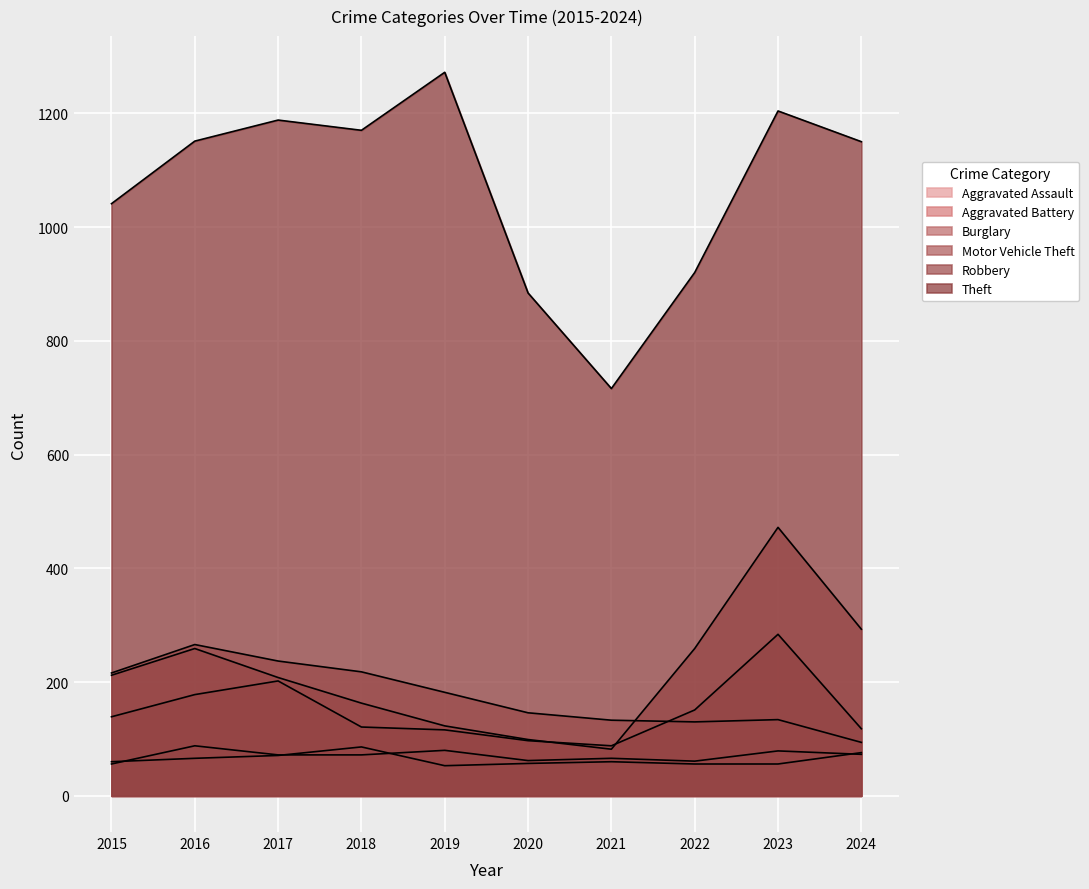

How many series are shown in this chart?

6